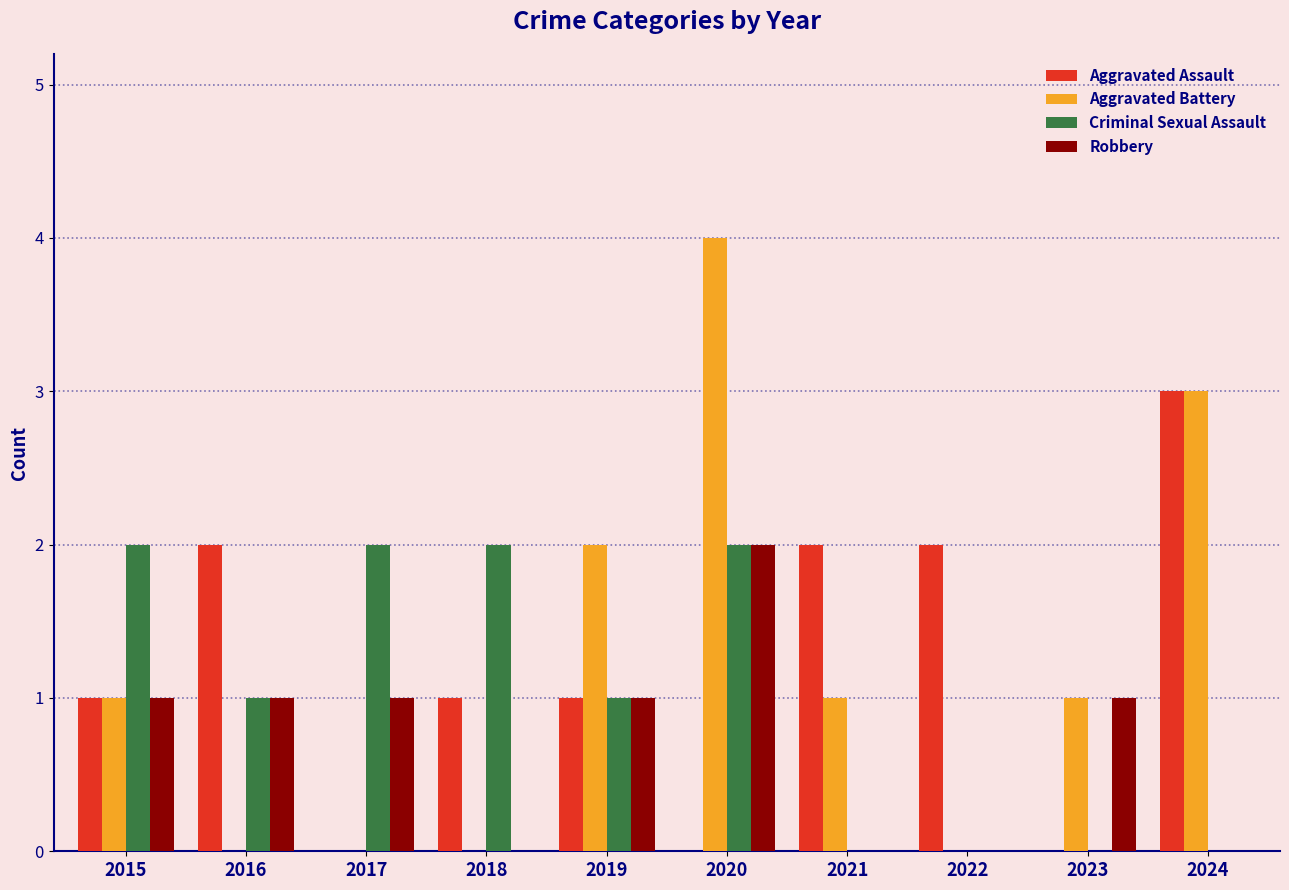

Which series has the largest range (max minus min)?

Aggravated Battery